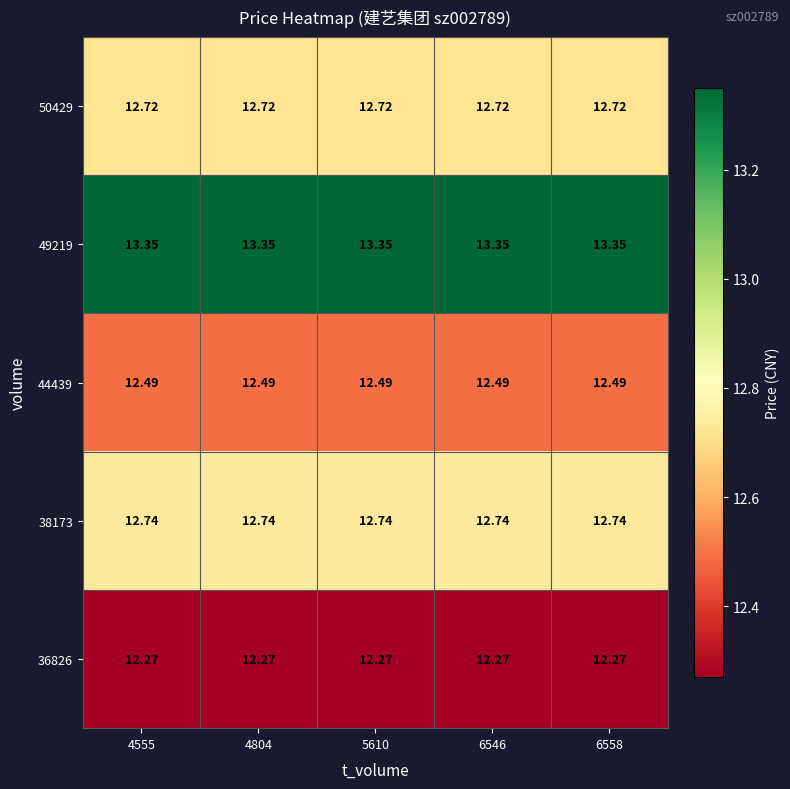

Is the value of 49219 at 6546 greater than the value of 36826 at 4555?

Yes